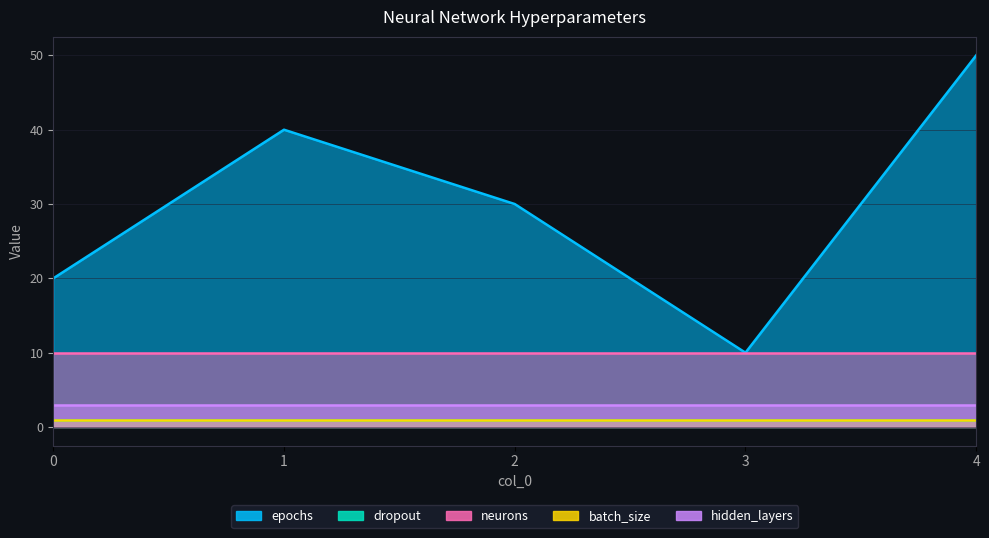

At which label is epochs closest to 30?

2